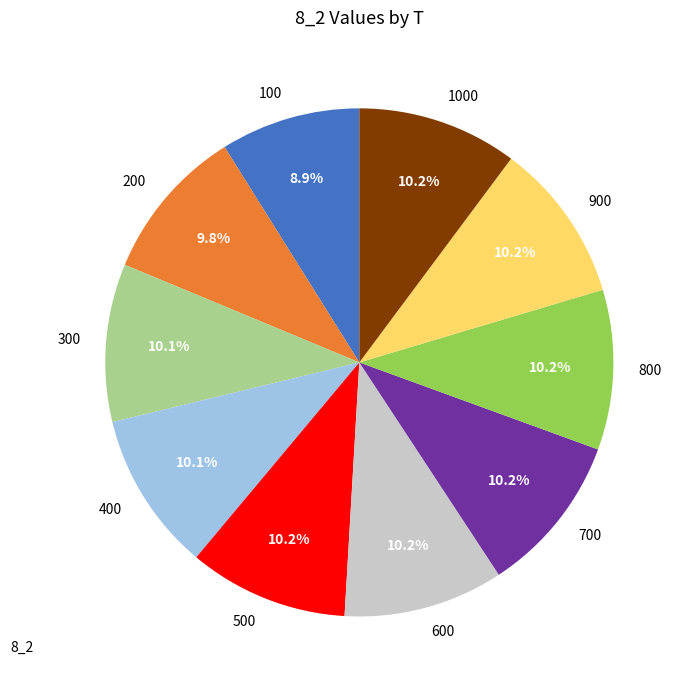

How many slices are in this pie chart?

10